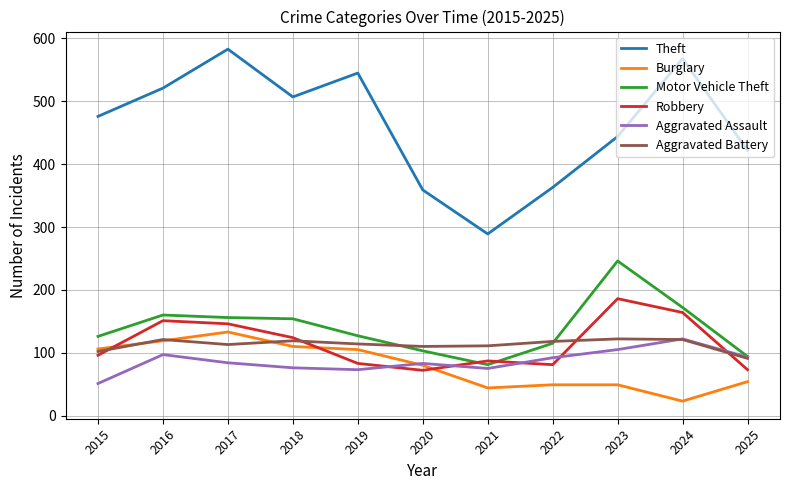

The value of Burglary at 2016 is 119. True or false?

True